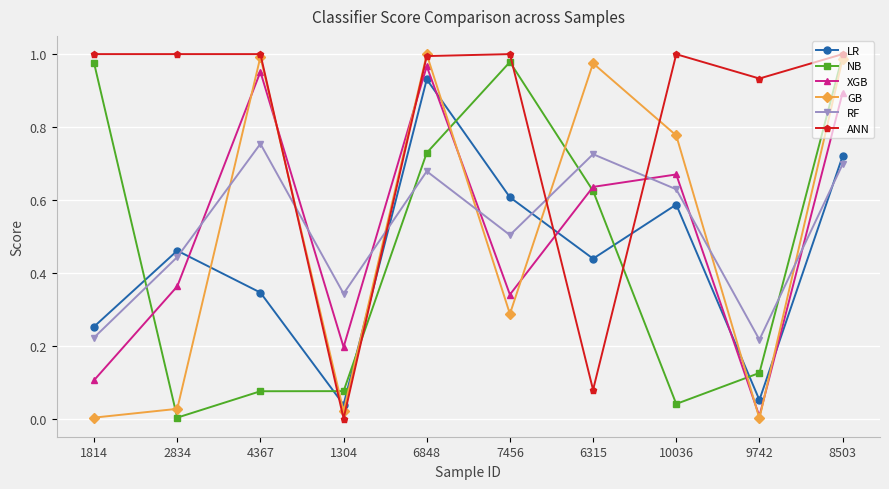

The value of NB at 7456 is 1.0. True or false?

True